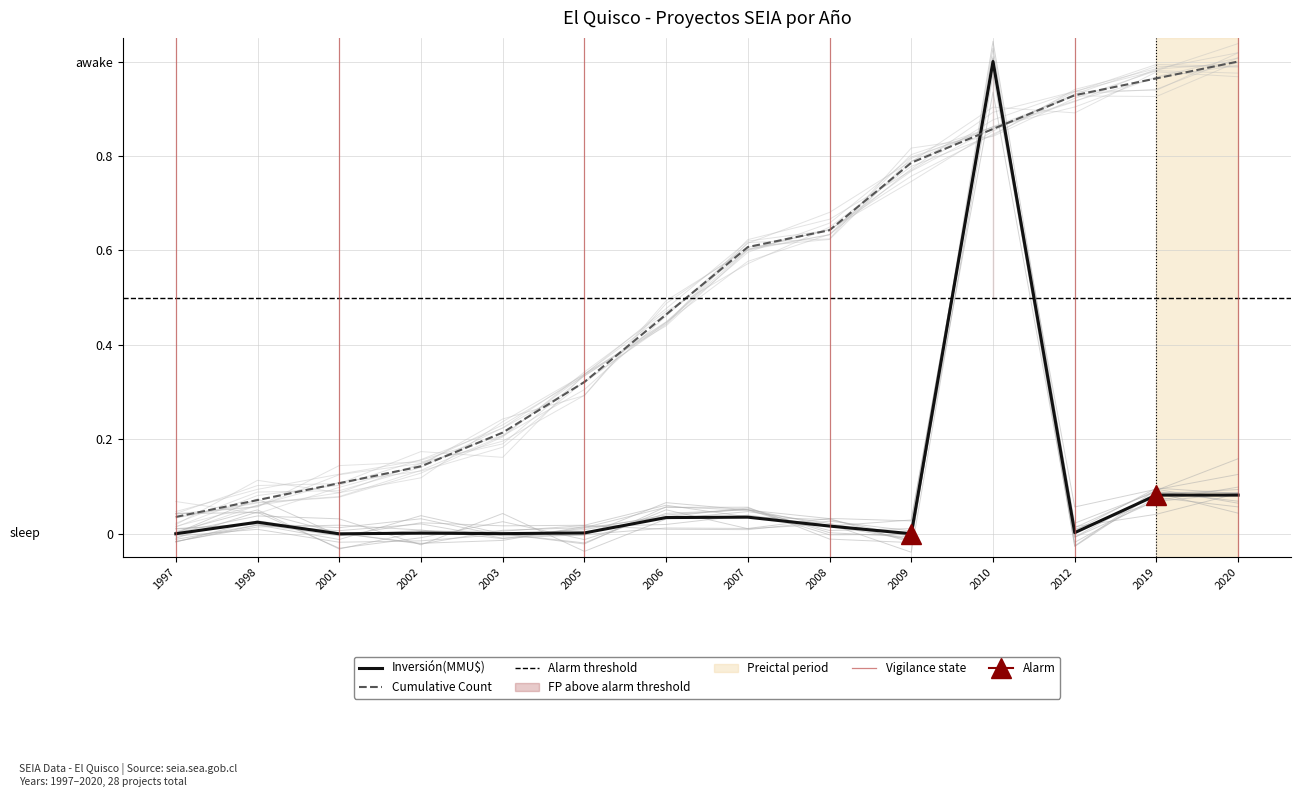

Which series has the largest total across all categories?

Cumulative Count